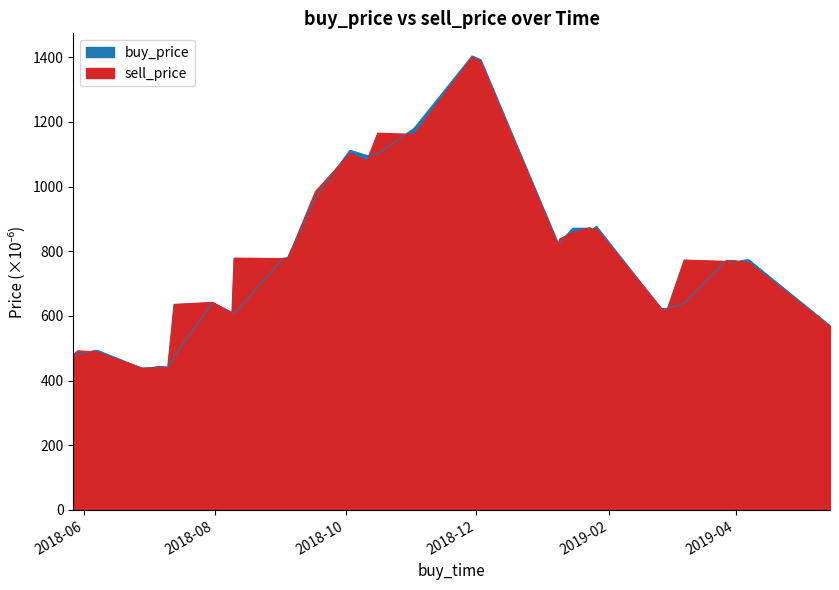

How many lines are shown in the chart?

2